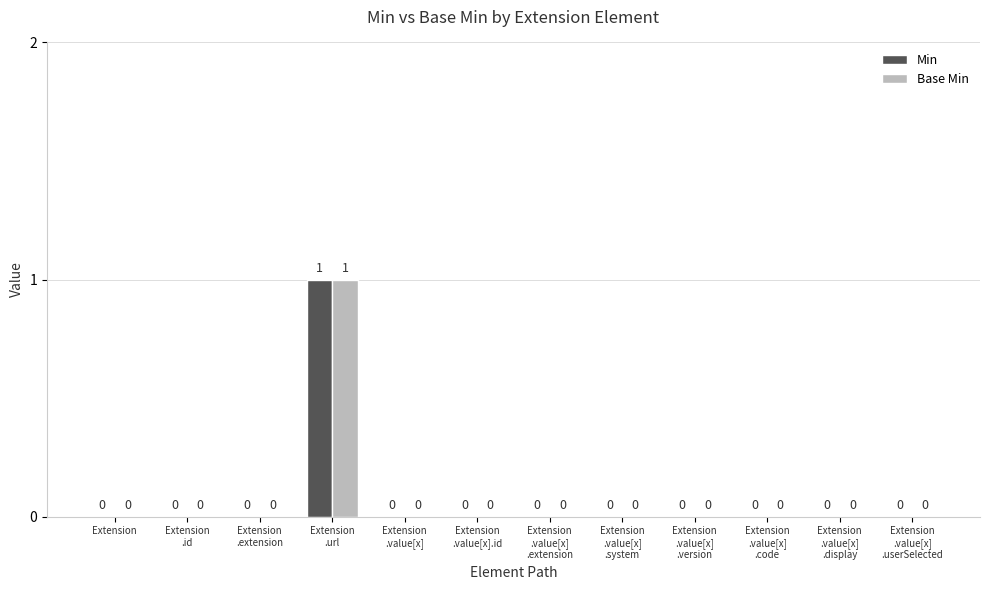

How many Min values are between 0 and 1?

12